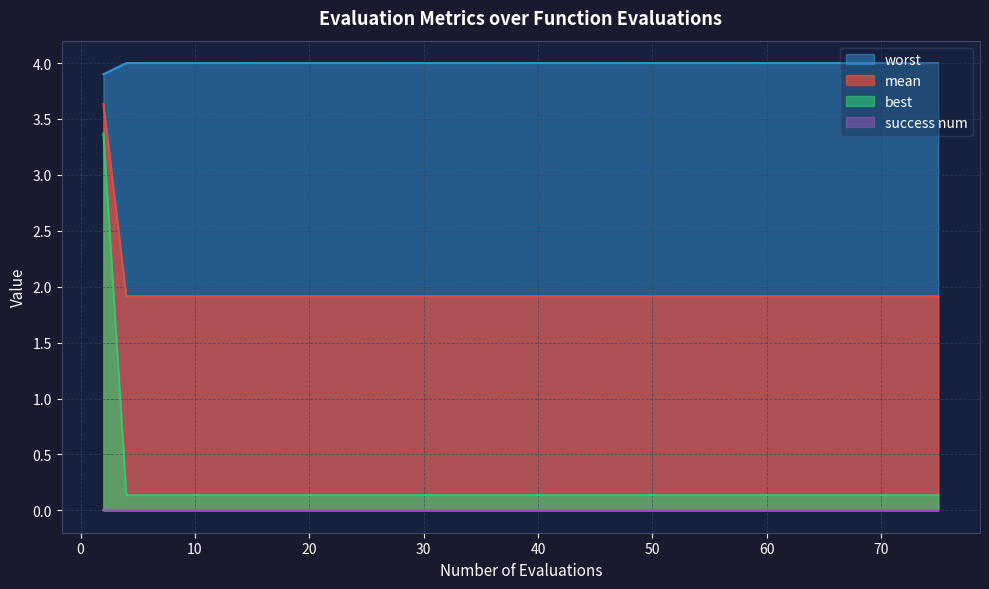

Which series has the largest total across all categories?

worst